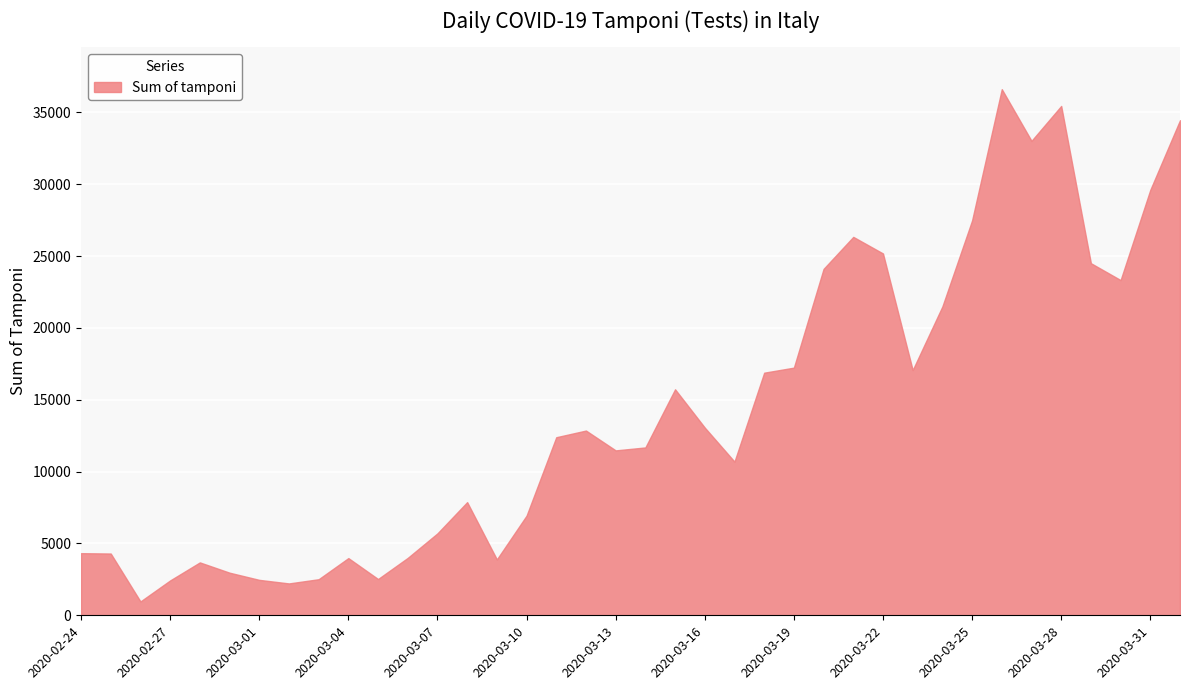

What is the minimum value shown in the chart?

964